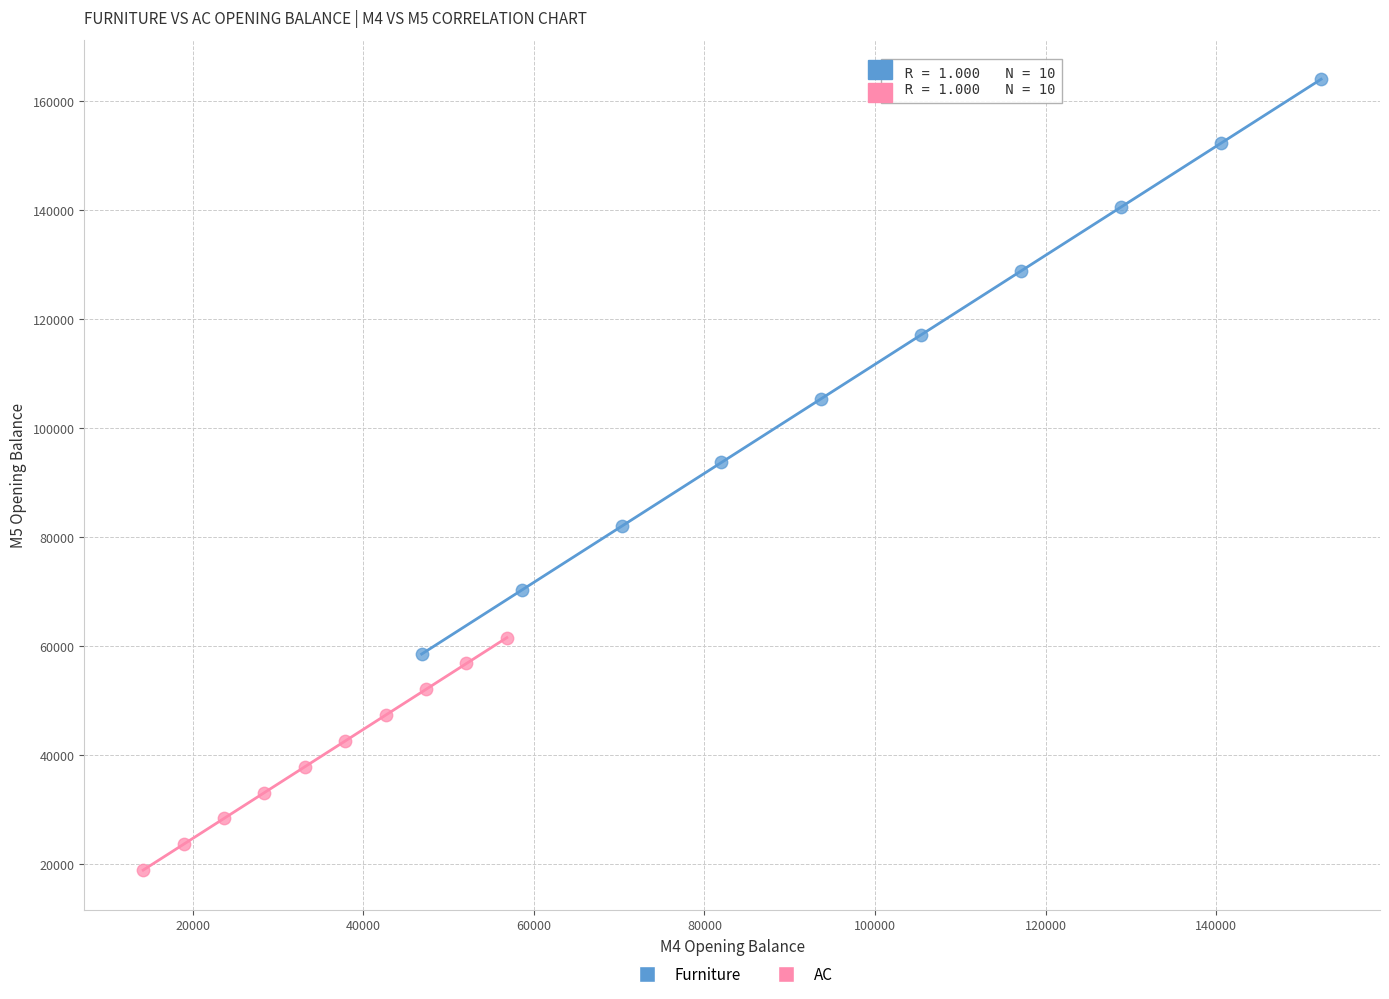

Which series has the widest spread of Y values?

Furniture